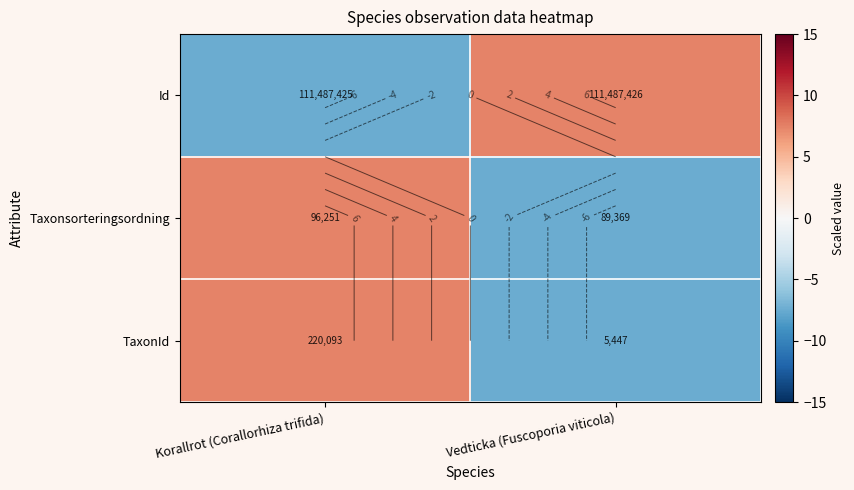

What is the total value across all series at Vedticka (Fuscoporia viticola)?

-7.5